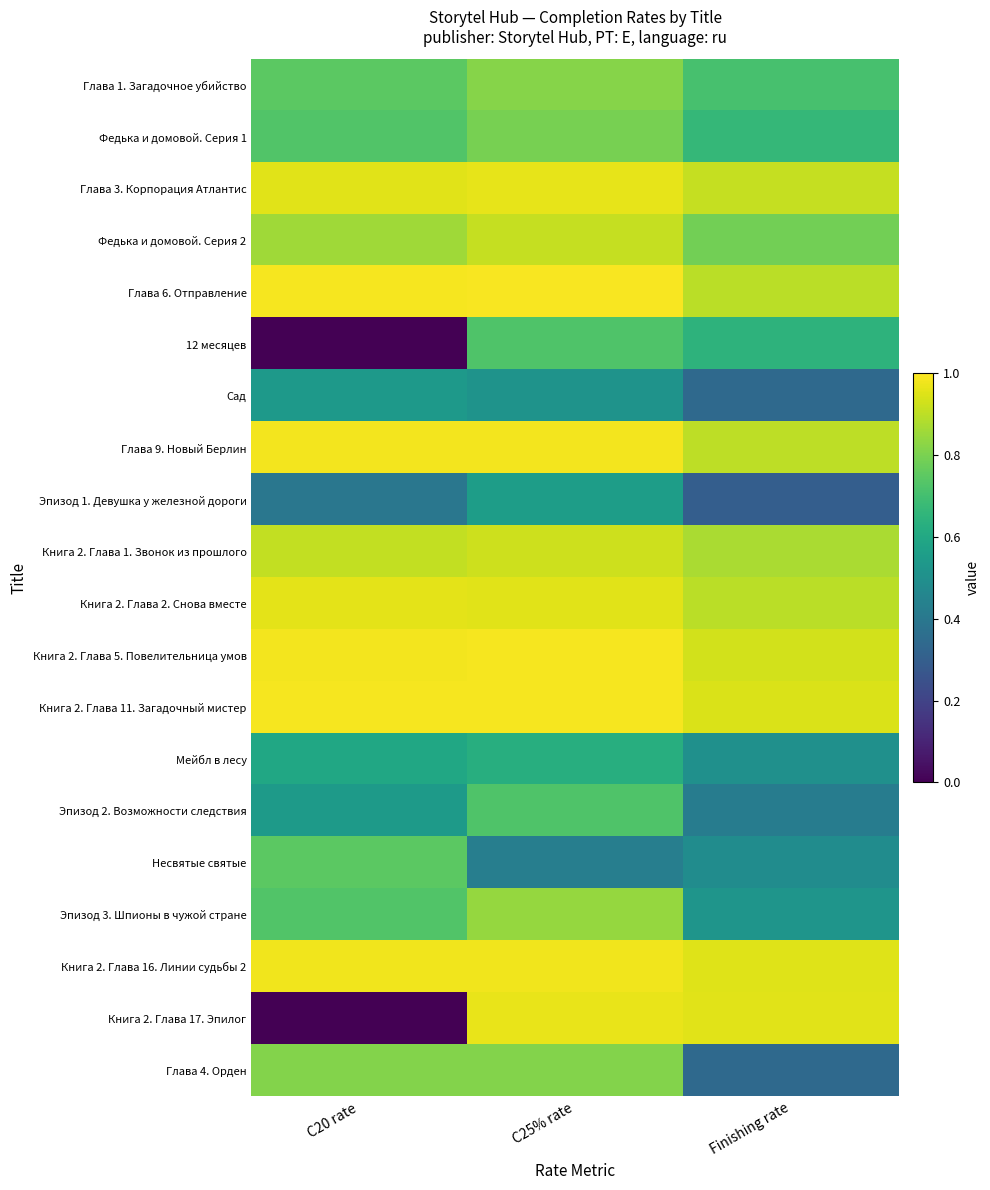

What is the total value across all series at Finishing rate?

14.0